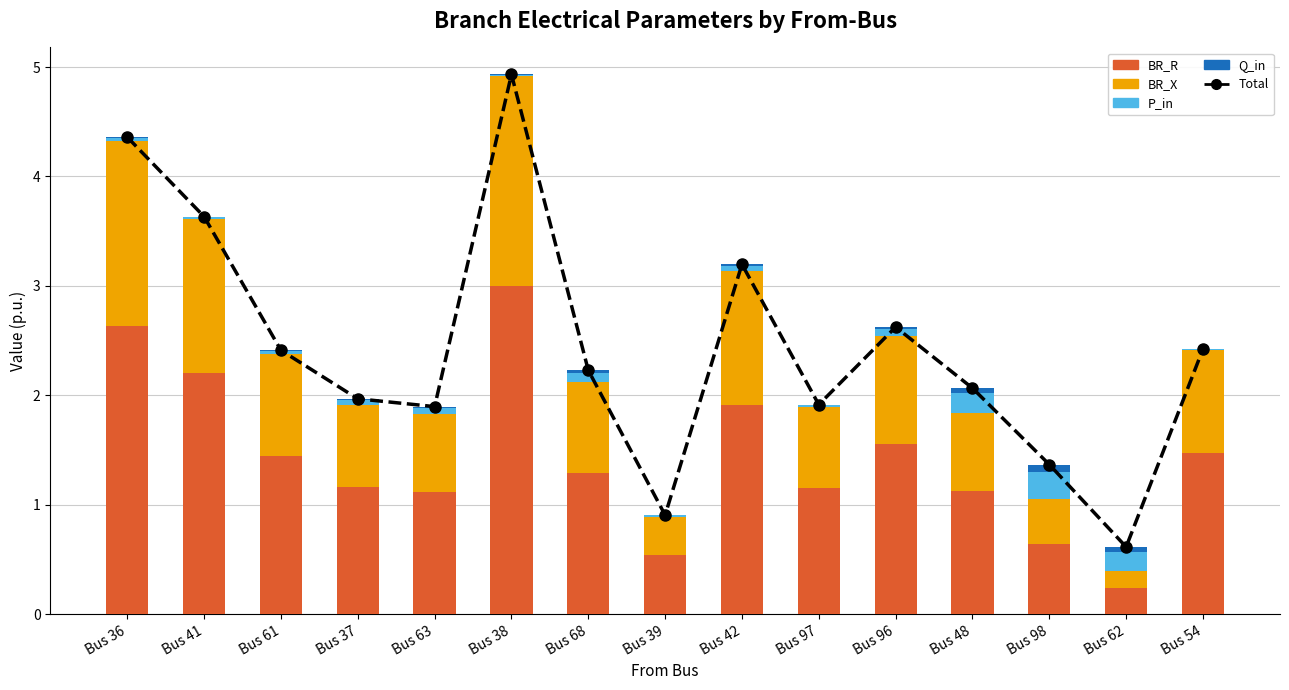

What is the label of the 12th bar from the right?

Bus 37